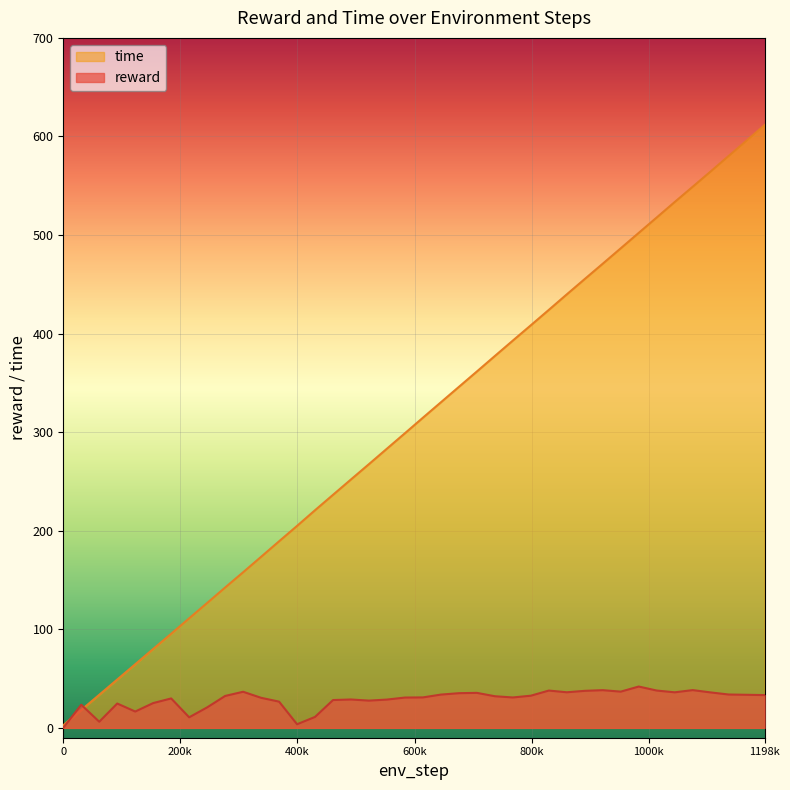

Is the value of reward at 583680 greater than the value of time at 675840?

No